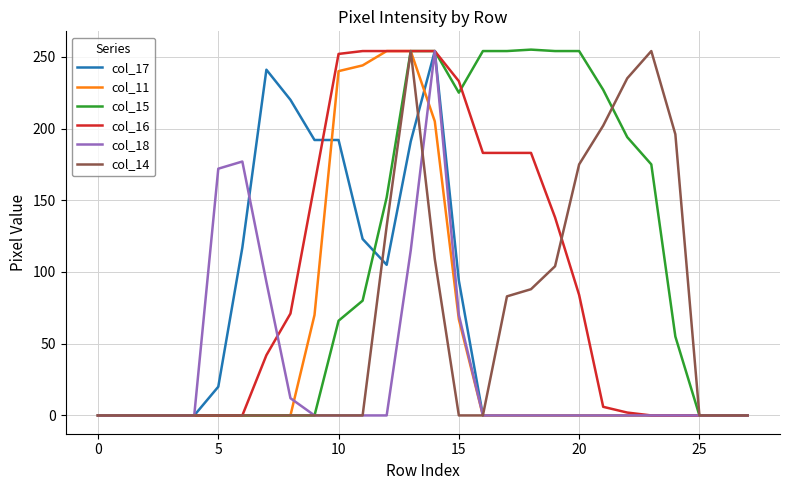

What is the maximum value shown in the chart?

255